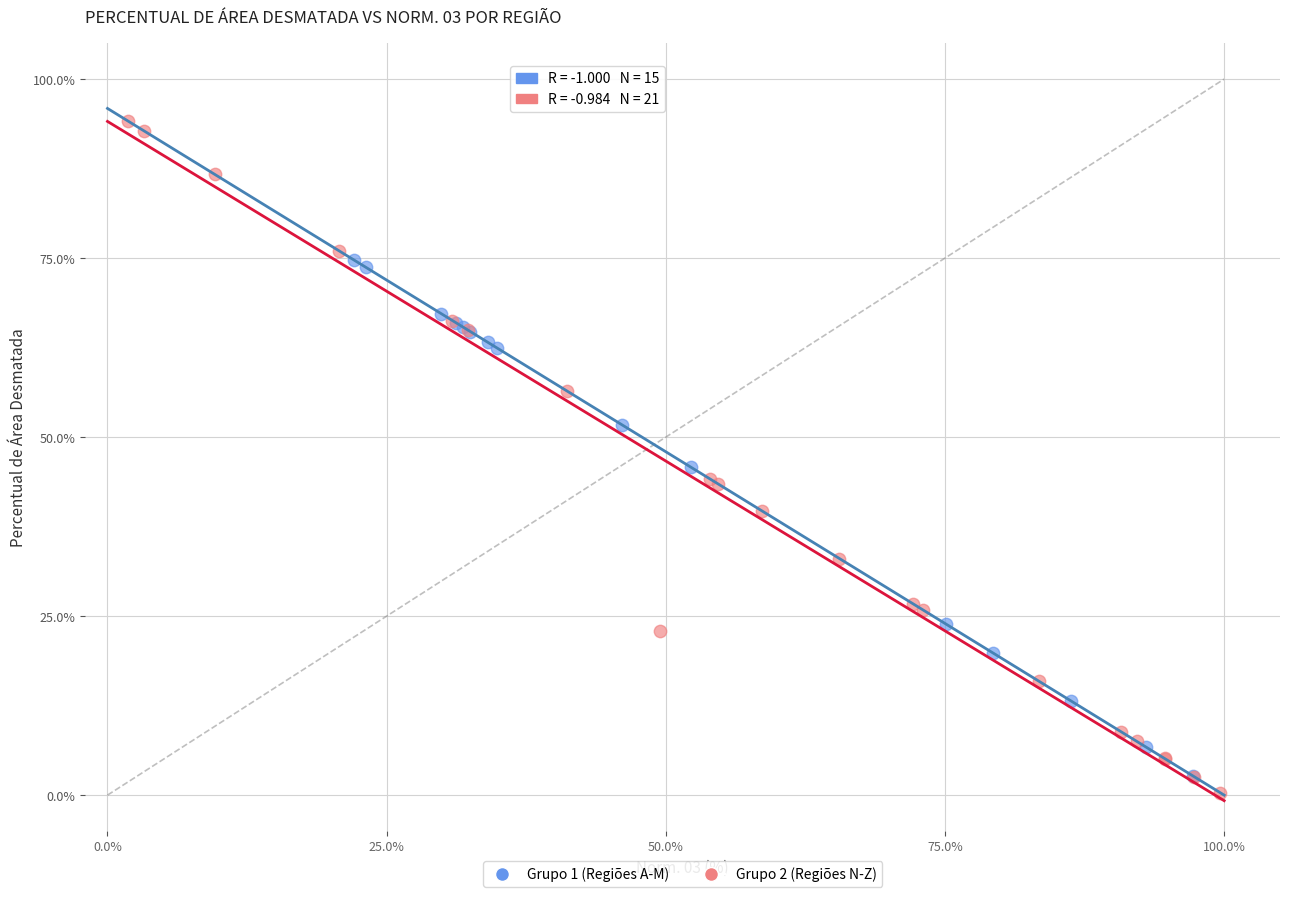

Which series has the widest spread of Y values?

Grupo 2 (Regiões N-Z)